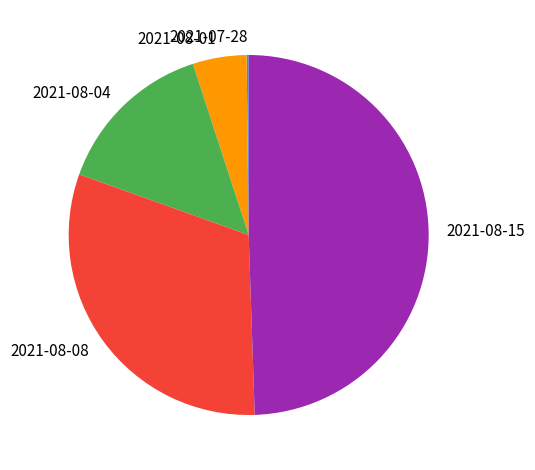

Which slice is the largest?

2021-08-15